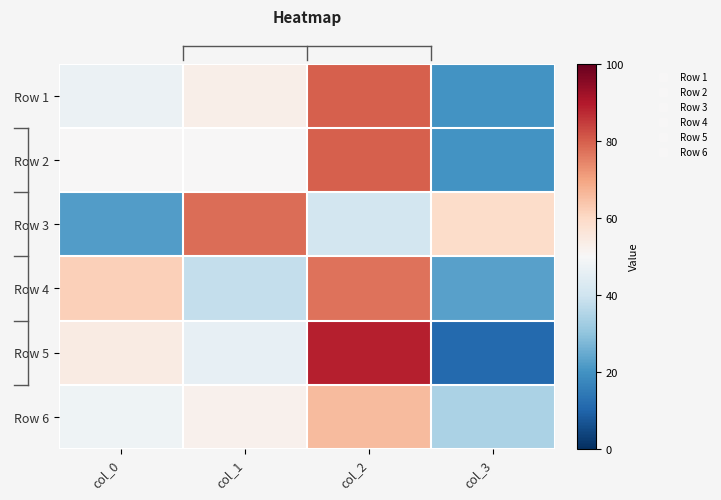

What is the total value across all series at col_2?

433